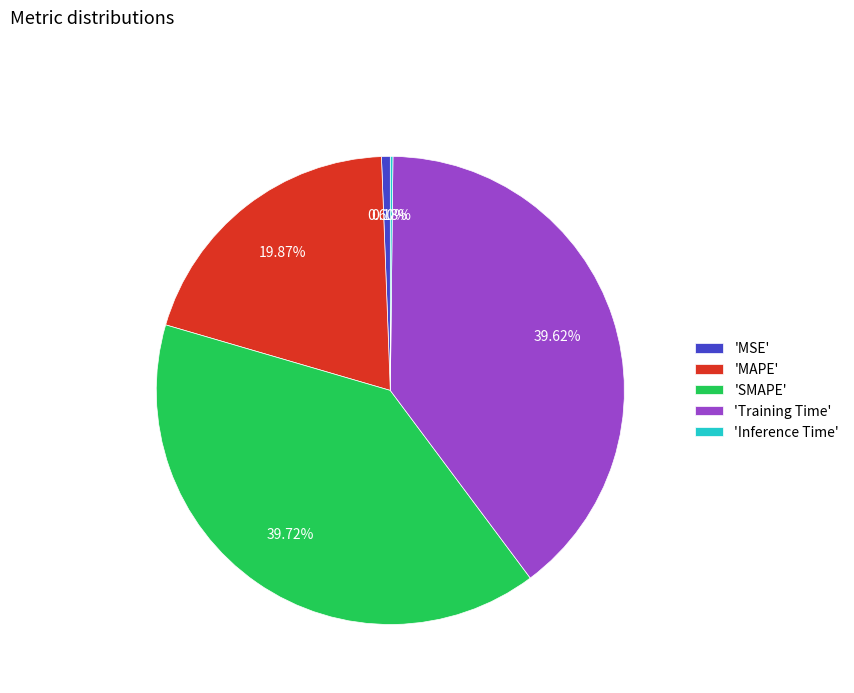

Do 'MAPE' and 'Training Time' together represent more than half of the pie?

Yes